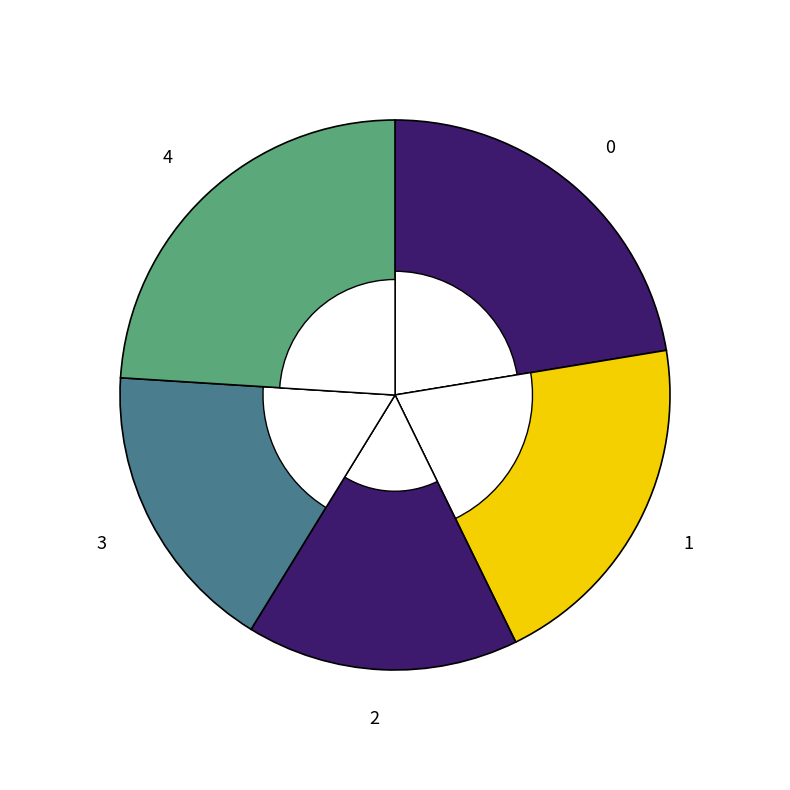

What is the change in value from 1 to 2?

-0.1